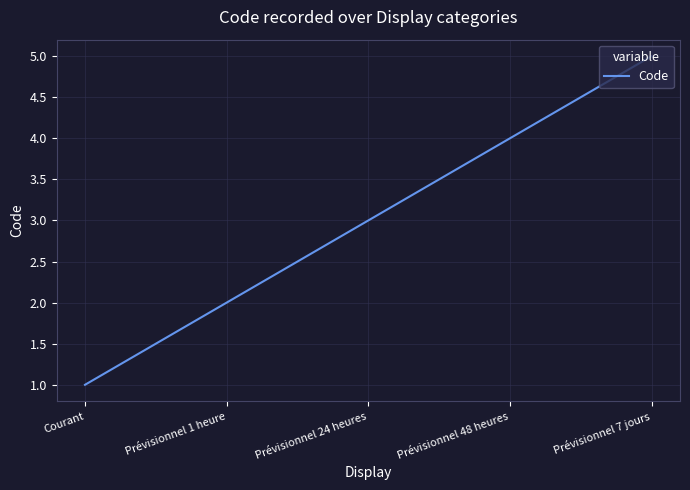

Which has a higher value, Courant or Prévisionnel 7 jours?

Prévisionnel 7 jours